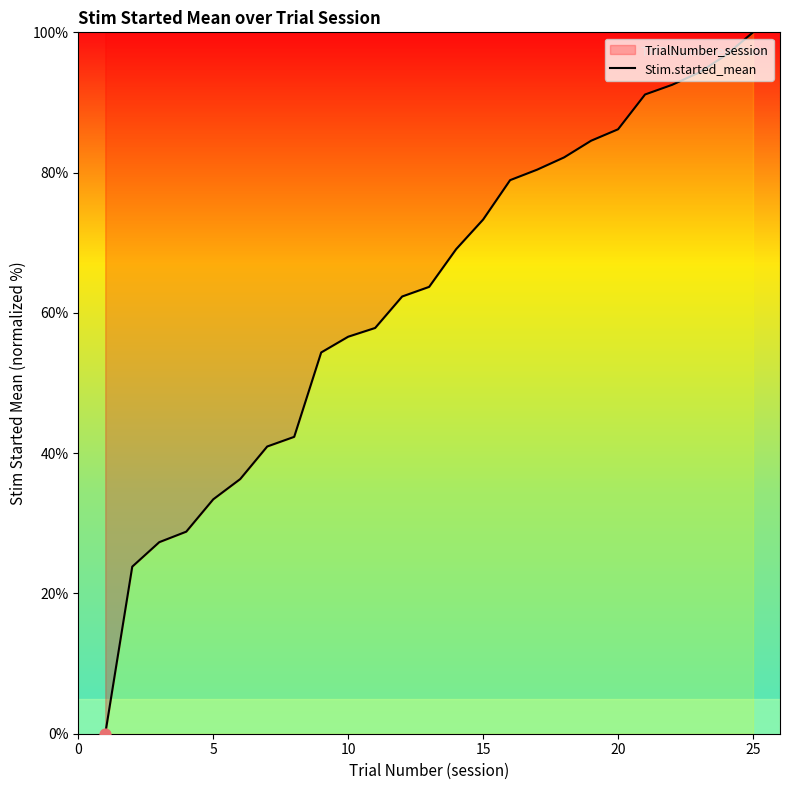

True or false: the data shows 31.4 at 15.

False